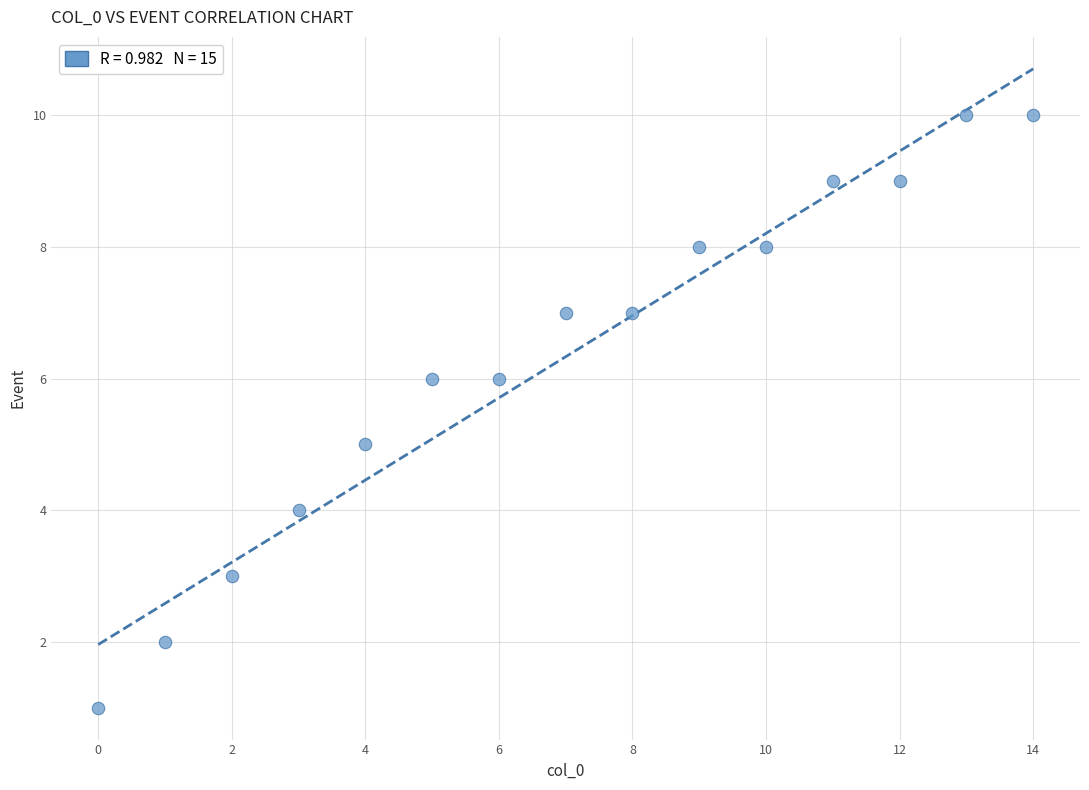

How many points are shown in the scatter plot?

15